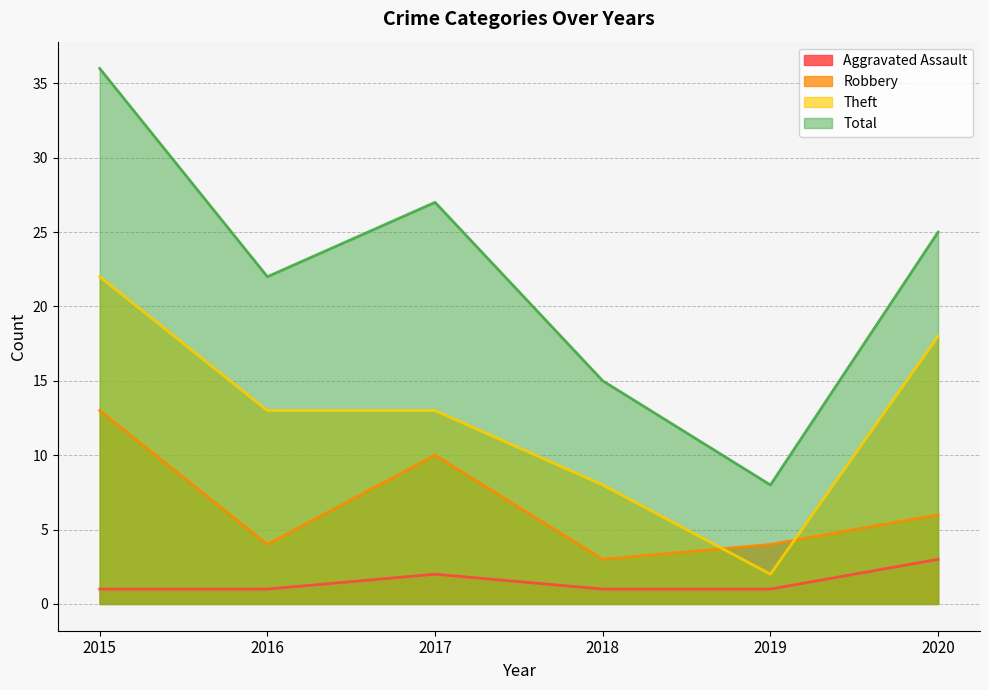

Rank the series by their maximum value, from lowest to highest.

Aggravated Assault, Robbery, Theft, Total